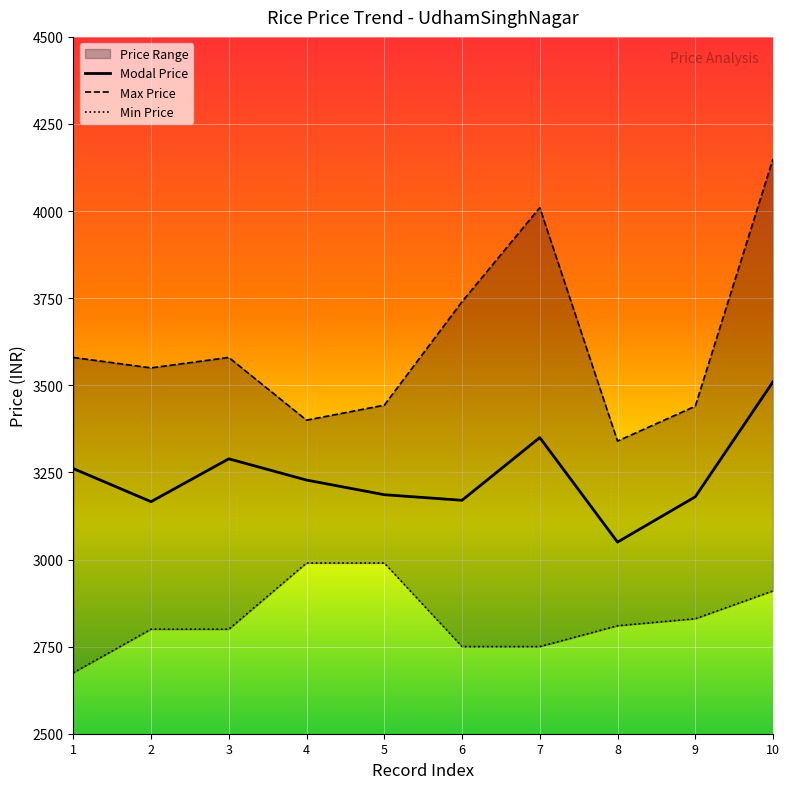

Reading left to right, list all the values displayed in this chart.

Modal Price: 1=3261	2=3166	3=3289	4=3228	5=3186	6=3170	7=3350	8=3050	9=3180	10=3510
Max Price: 1=3580	2=3550	3=3580	4=3400	5=3443	6=3740	7=4010	8=3340	9=3440	10=4150
Min Price: 1=2675	2=2800	3=2800	4=2990	5=2990	6=2750	7=2750	8=2810	9=2830	10=2910